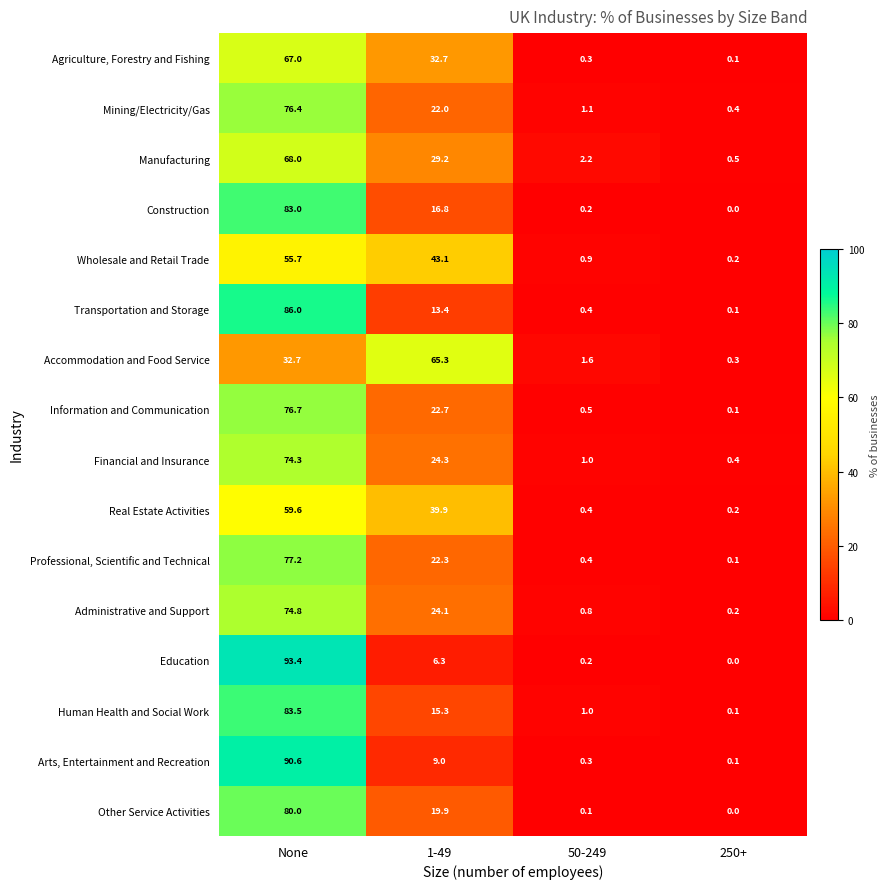

List the series in order of their peak value, highest first.

Education, Arts, Entertainment and Recreation, Transportation and Storage, Human Health and Social Work, Construction, Other Service Activities, Professional, Scientific and Technical, Information and Communication, Mining/Electricity/Gas, Administrative and Support, Financial and Insurance, Manufacturing, Agriculture, Forestry and Fishing, Accommodation and Food Service, Real Estate Activities, Wholesale and Retail Trade